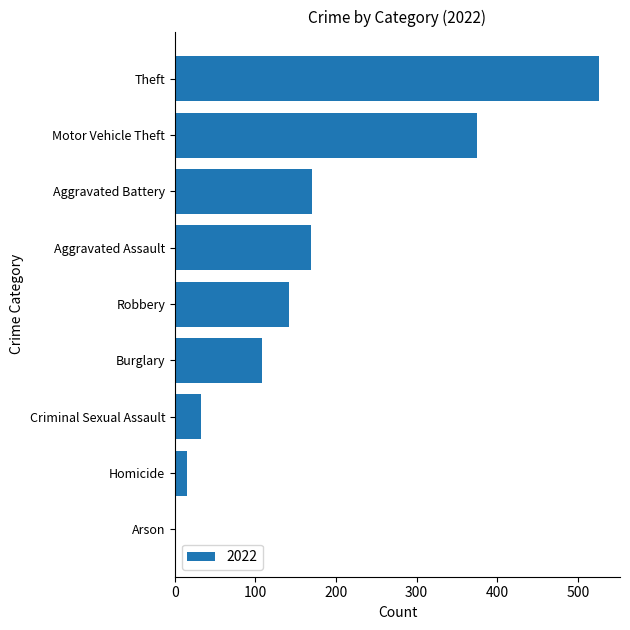

Where is the data nearest to the value 263?

Aggravated Battery